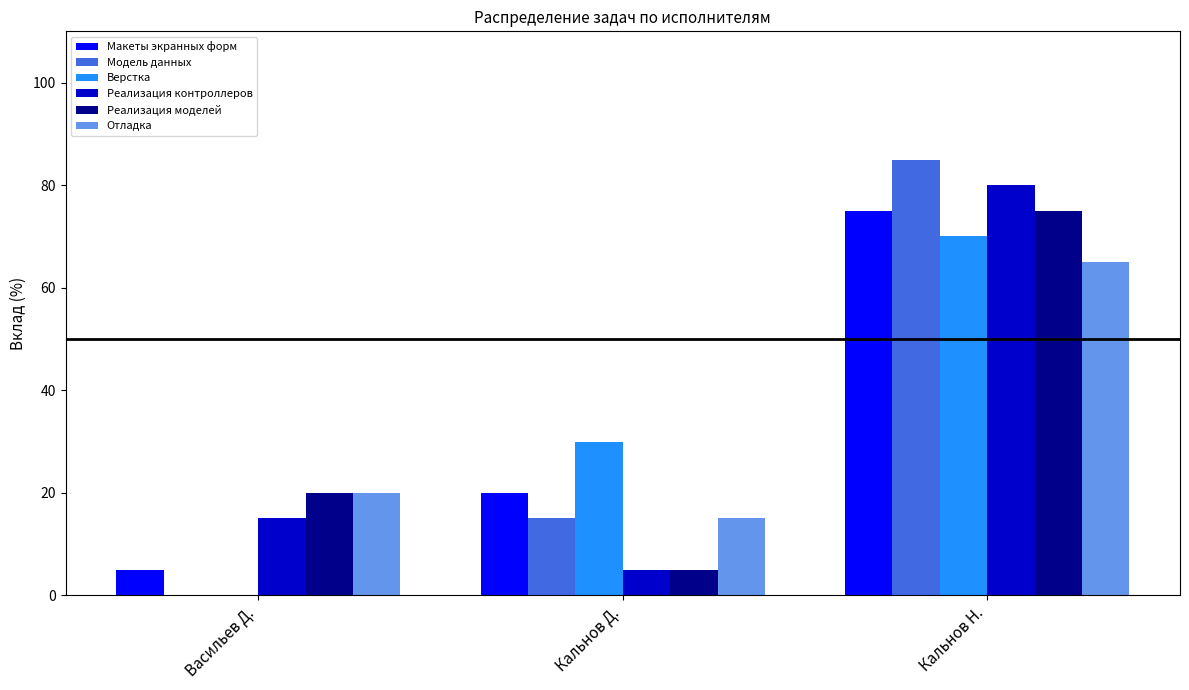

Reading left to right, what are all the values shown in this chart?

Макеты экранных форм: 5	20	75
Модель данных: 0	15	85
Верстка: 0	30	70
Реализация контроллеров: 15	5	80
Реализация моделей: 20	5	75
Отладка: 20	15	65